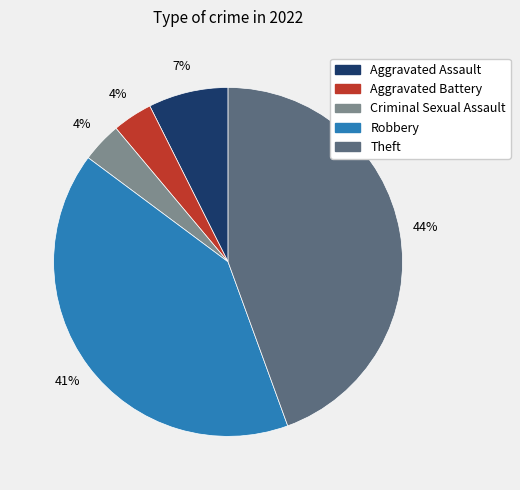

Is Theft the majority of the pie?

No